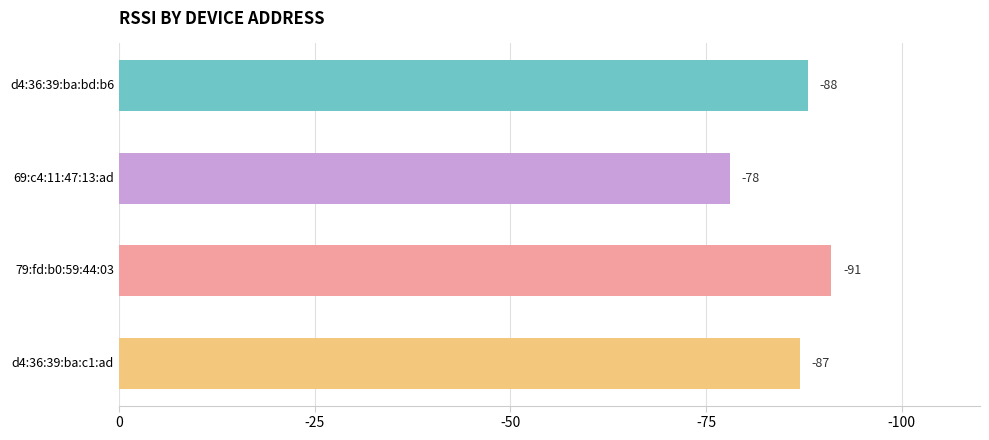

Are the bars horizontal?

Yes